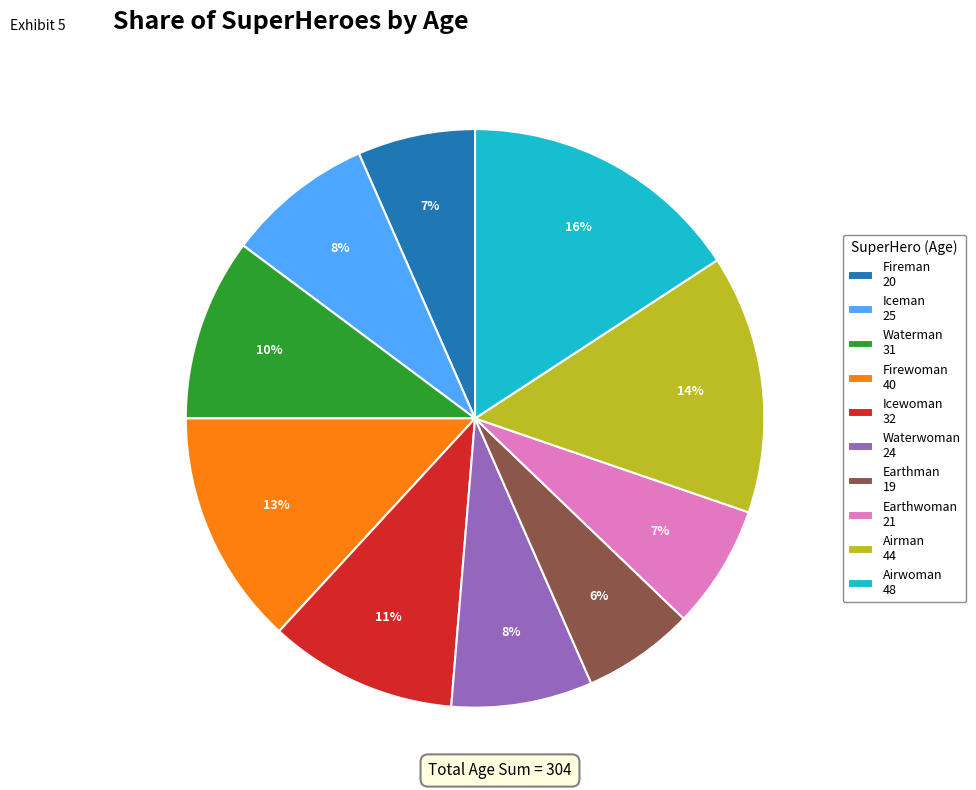

To the nearest percent, what is the difference between the Waterwoman and Earthwoman slice percentages?

1%